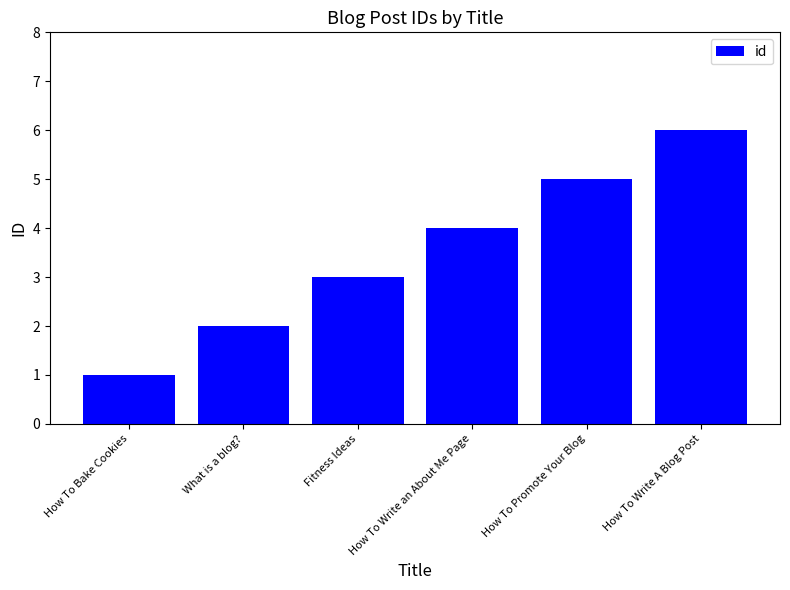

What is the greatest value displayed?

6